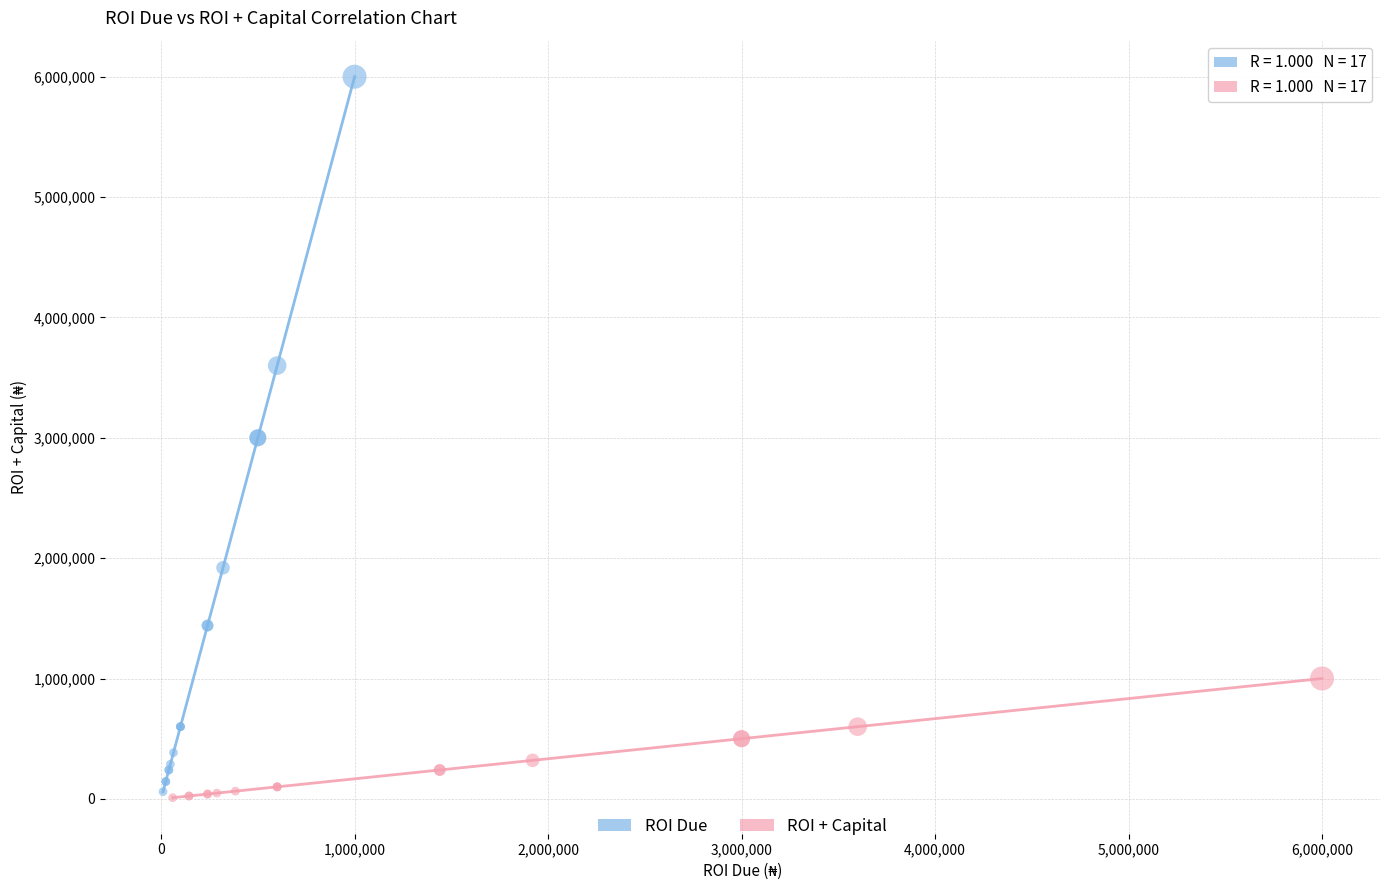

Which series reaches the maximum Y coordinate?

ROI Due